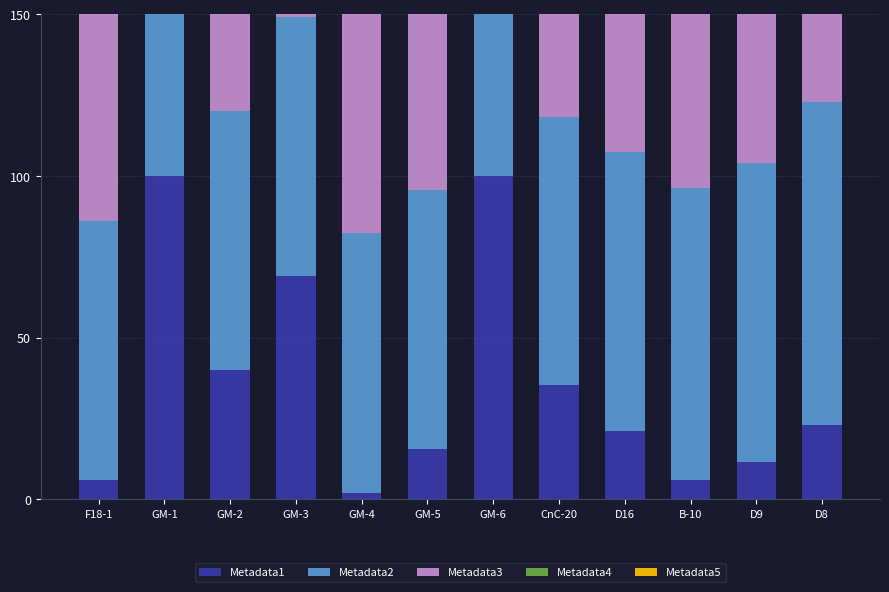

Which series has the largest total across all categories?

Metadata5